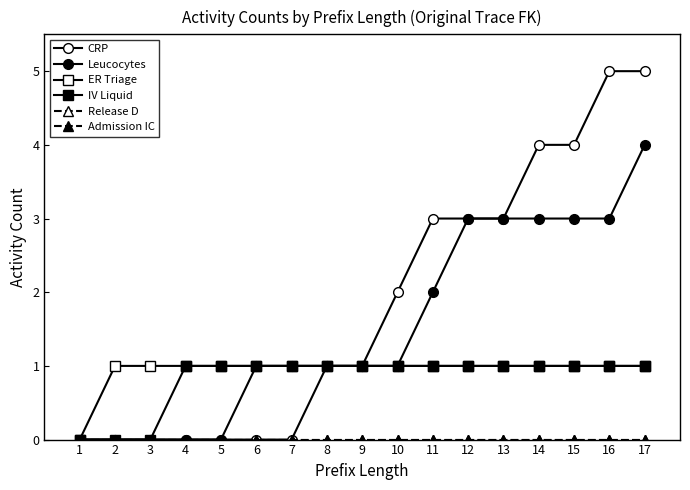

True or false: Leucocytes and CRP cross at least once.

False